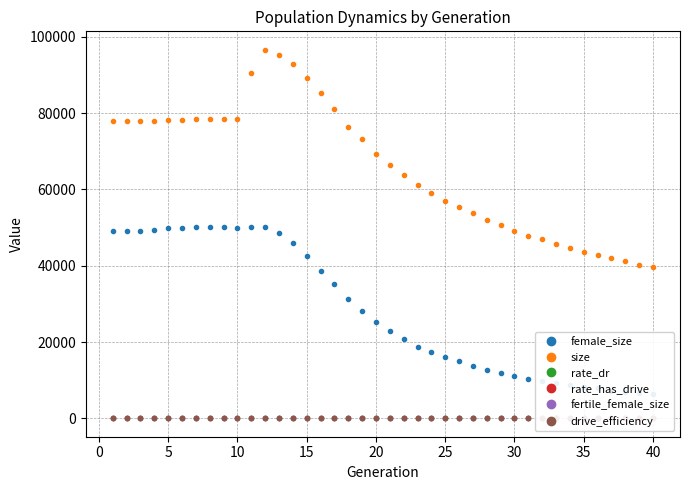

Which series has the widest spread of values?

size